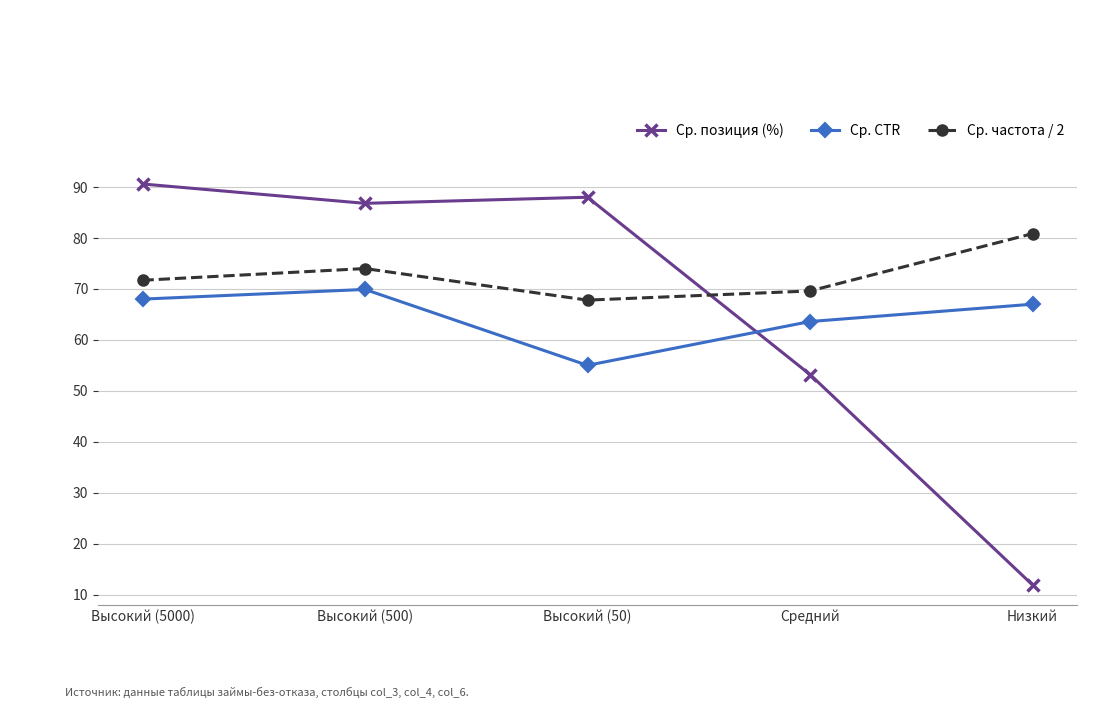

True or false: Ср. CTR has a value of 112.9 at Высокий (5000).

False